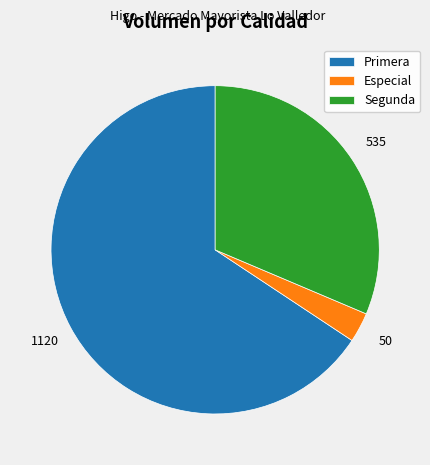

Approximately how many times larger is the value at Segunda compared to Especial?

10.7